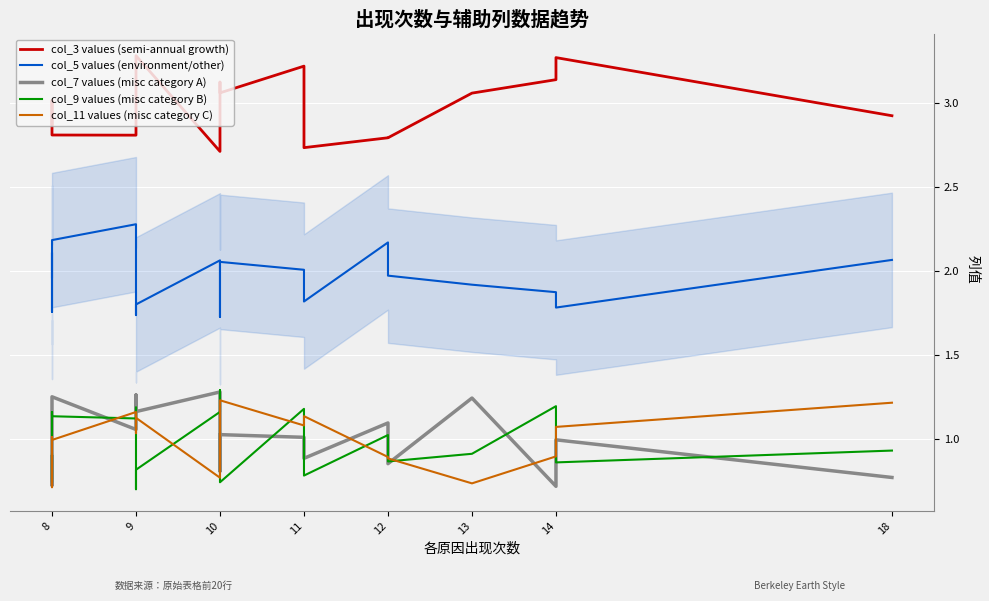

At which category does col_9 values (misc category B) reach its first local peak?

14